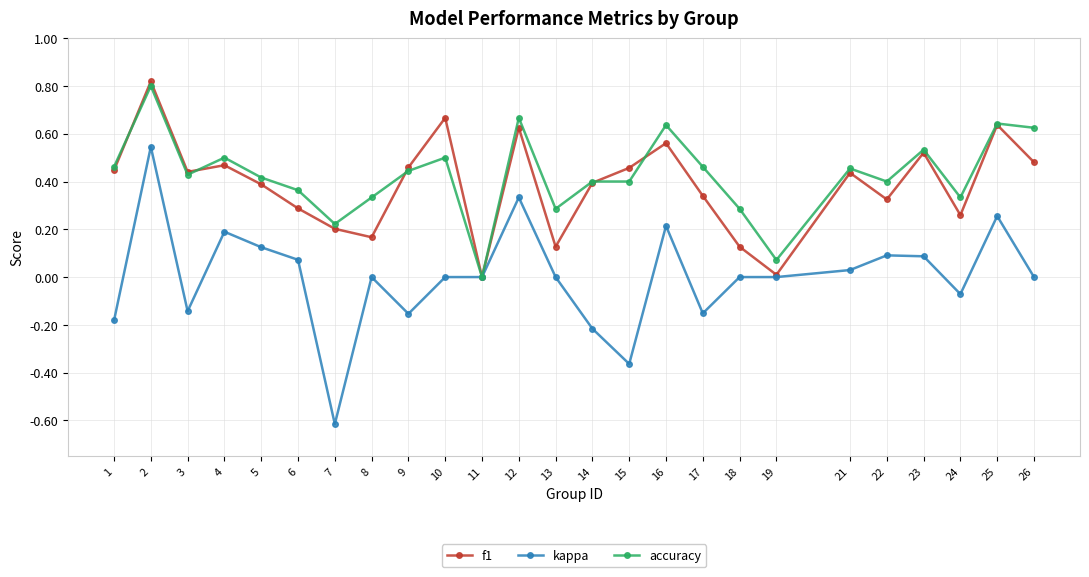

Is it true that accuracy equals 0.7 at 9?

False